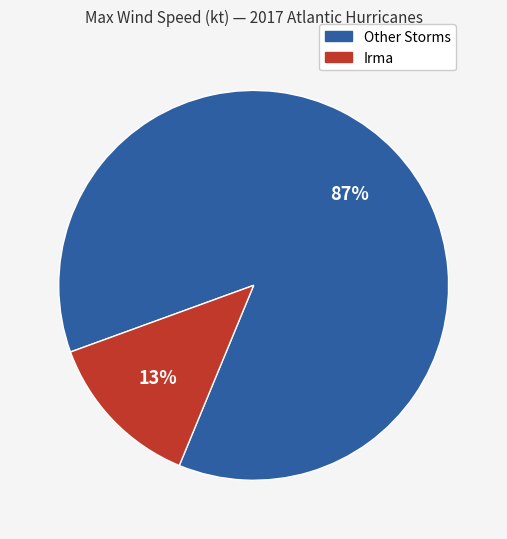

How many slices are in this pie chart?

2